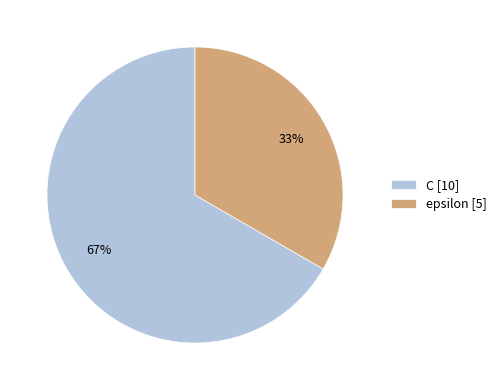

The C slice represents 55% of the pie. True or false?

False